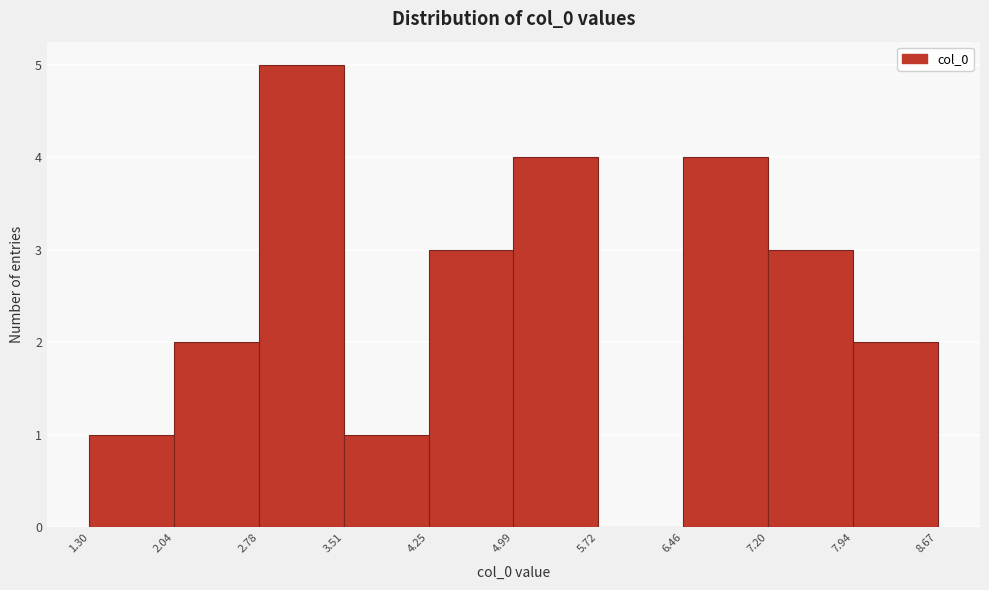

How tall is the bar that spans 7.94 to 8.67 on the x-axis? The values are not printed on the chart, so give them approximately, as read against the axis.

2